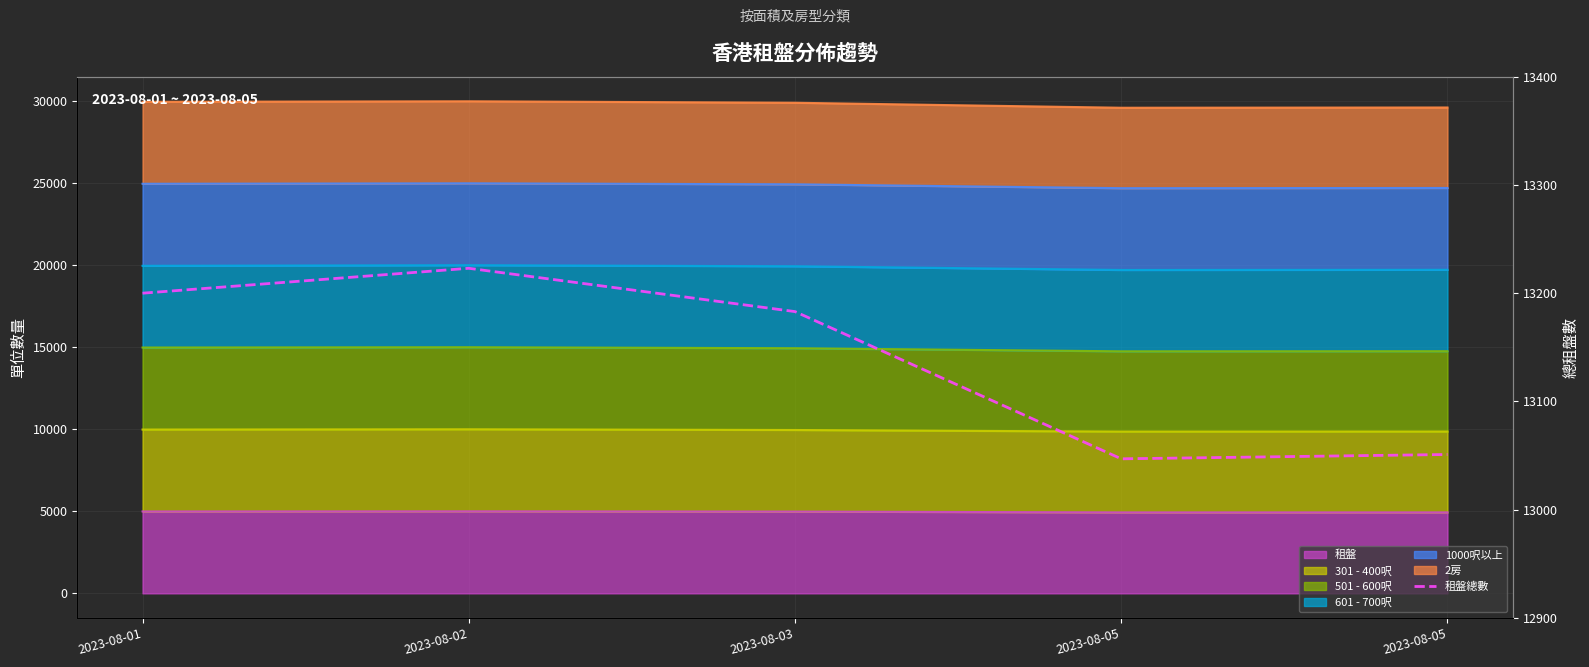

List the labels in order of value, smallest first.

2023-08-05, 2023-08-05, 2023-08-03, 2023-08-01, 2023-08-02